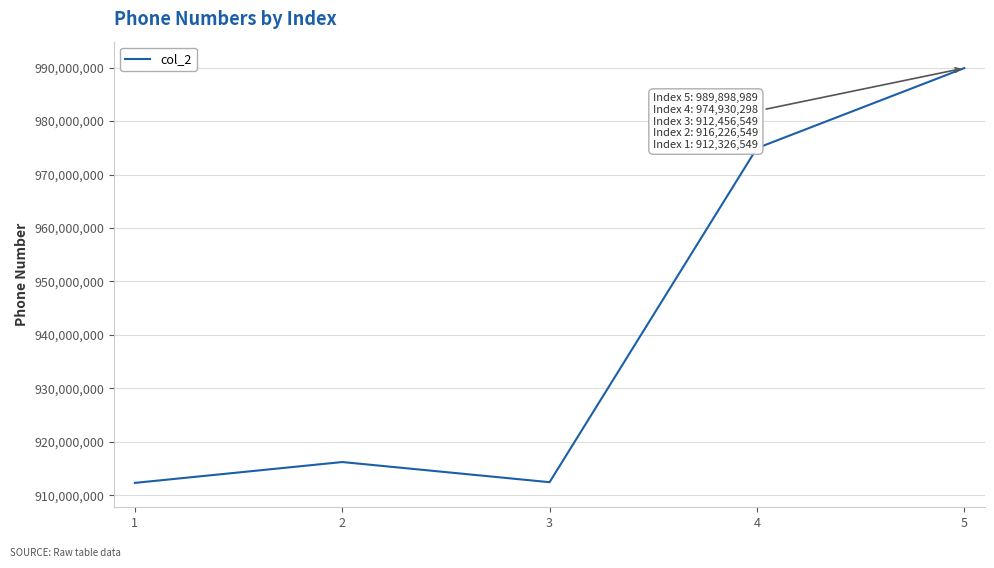

The value at 4 is 266808424. True or false?

False